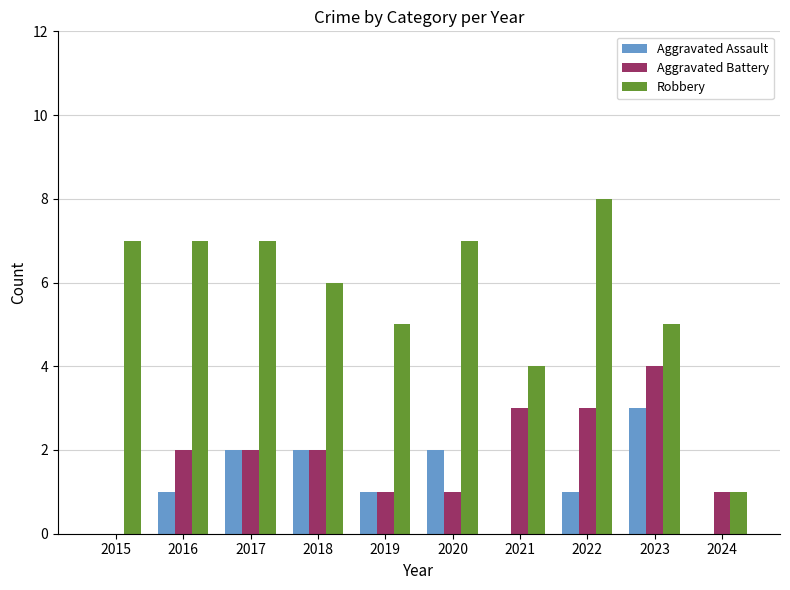

Which category has the highest value in the Aggravated Assault series?

2023